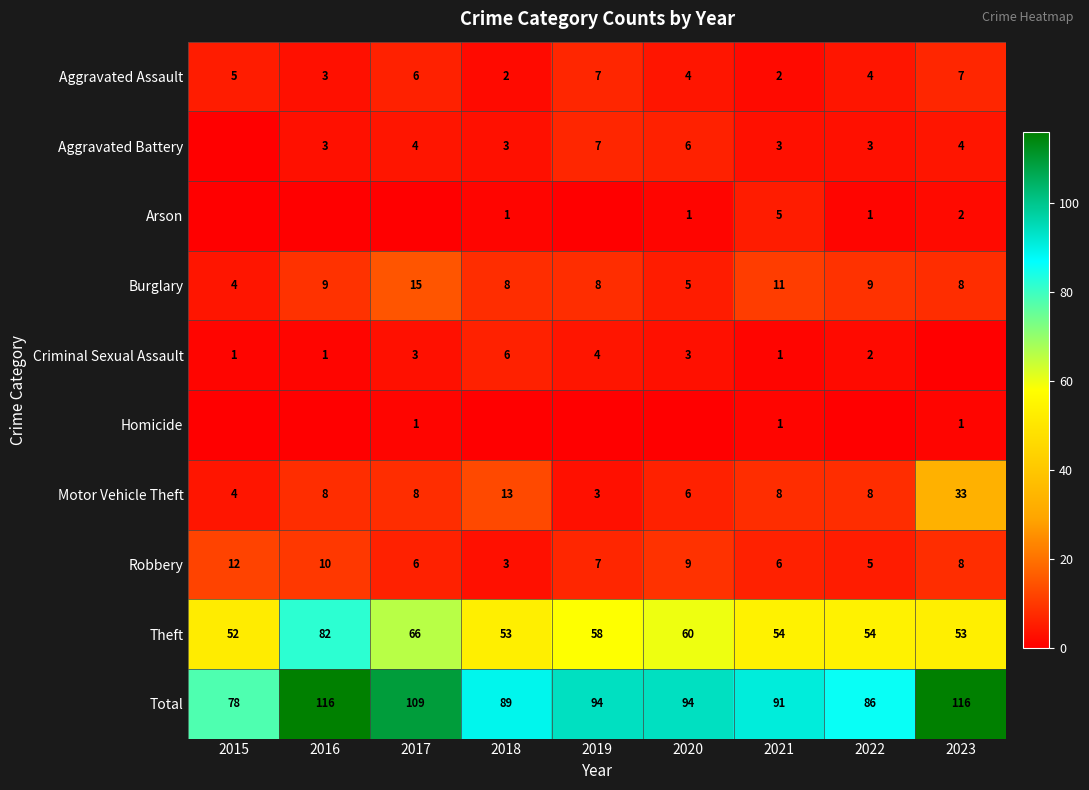

The Arson series shows 1 at 2022. True or false?

True